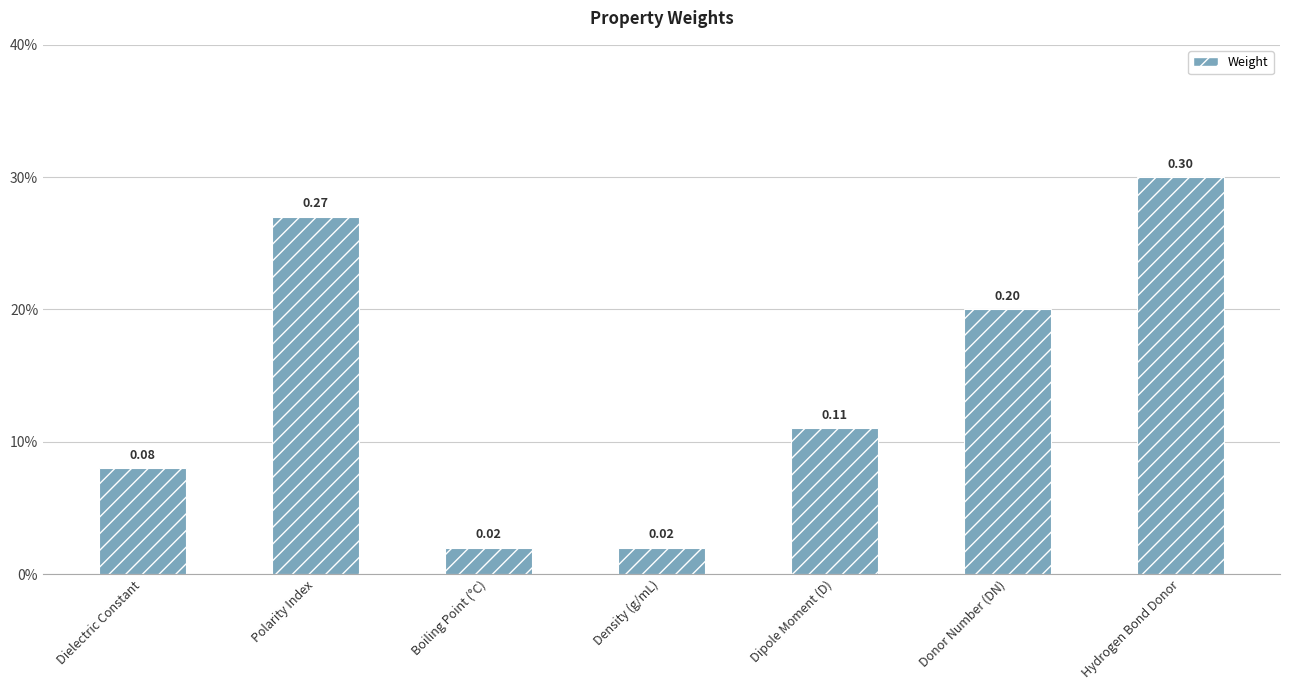

Is it true that the value at Donor Number (DN) is 0.3?

False